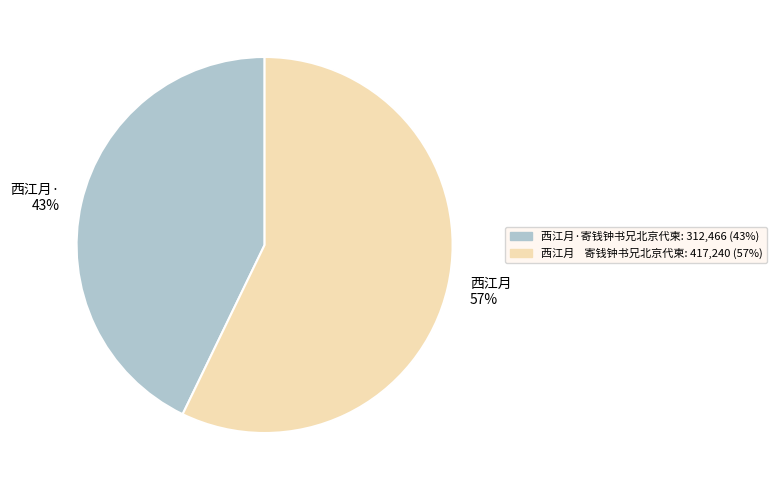

Which category has the smallest portion of the pie?

西江月· 43%